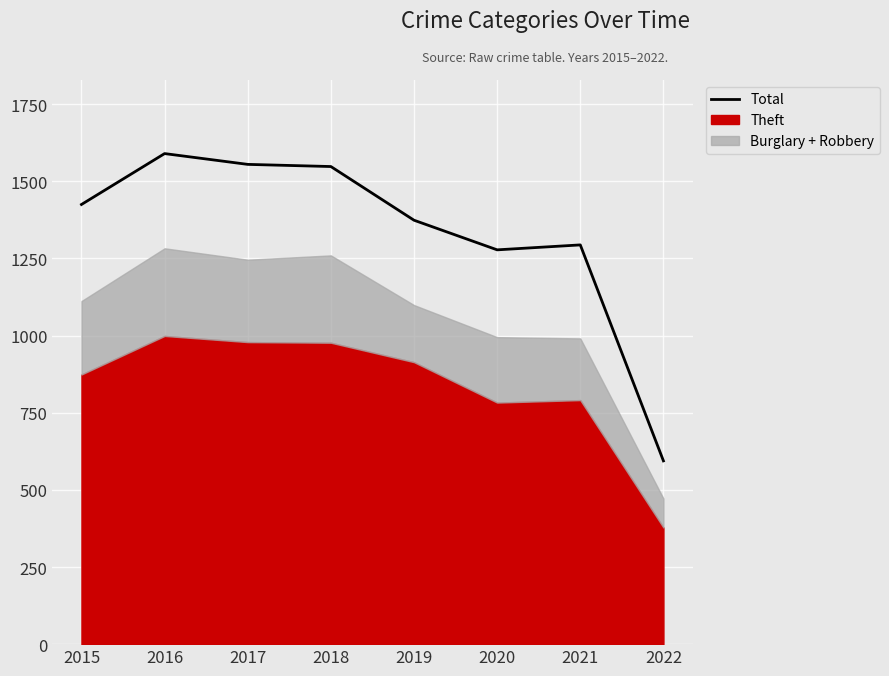

Rank the categories by value from lowest to highest.

2022, 2020, 2021, 2019, 2015, 2018, 2017, 2016